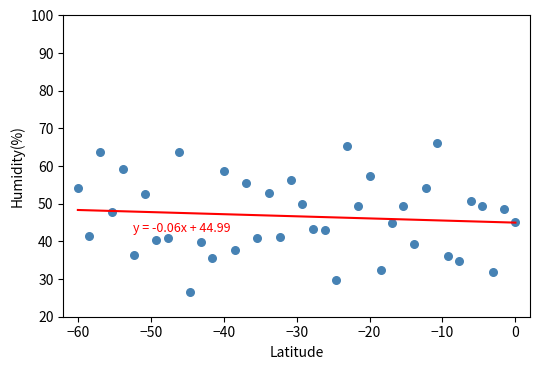

What is the range of Y values (max minus min)?

39.5